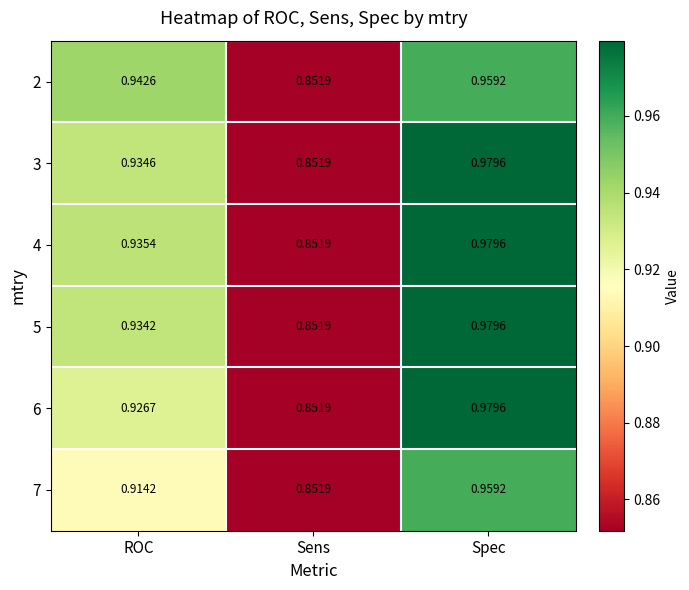

At which label is 4 closest to 0?

Sens